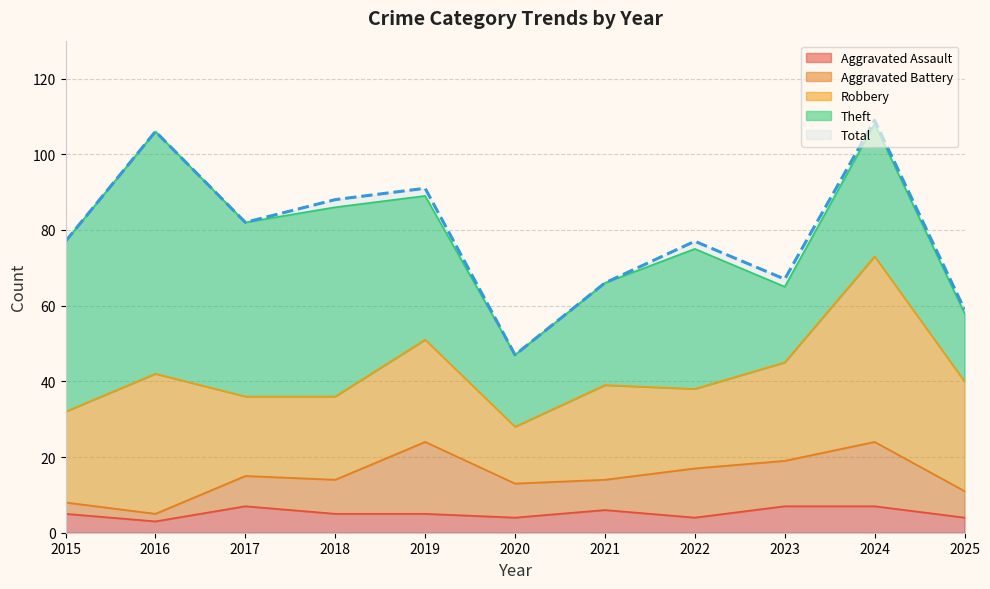

What is the difference between the second highest and second lowest values in the Robbery series?

16